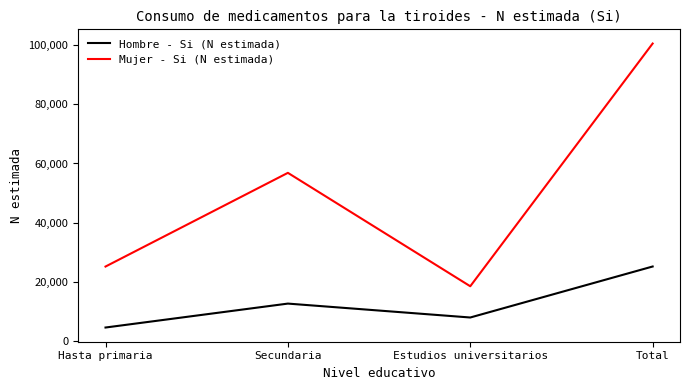

At which label is Hombre - Si (N estimada) closest to 14882?

Secundaria